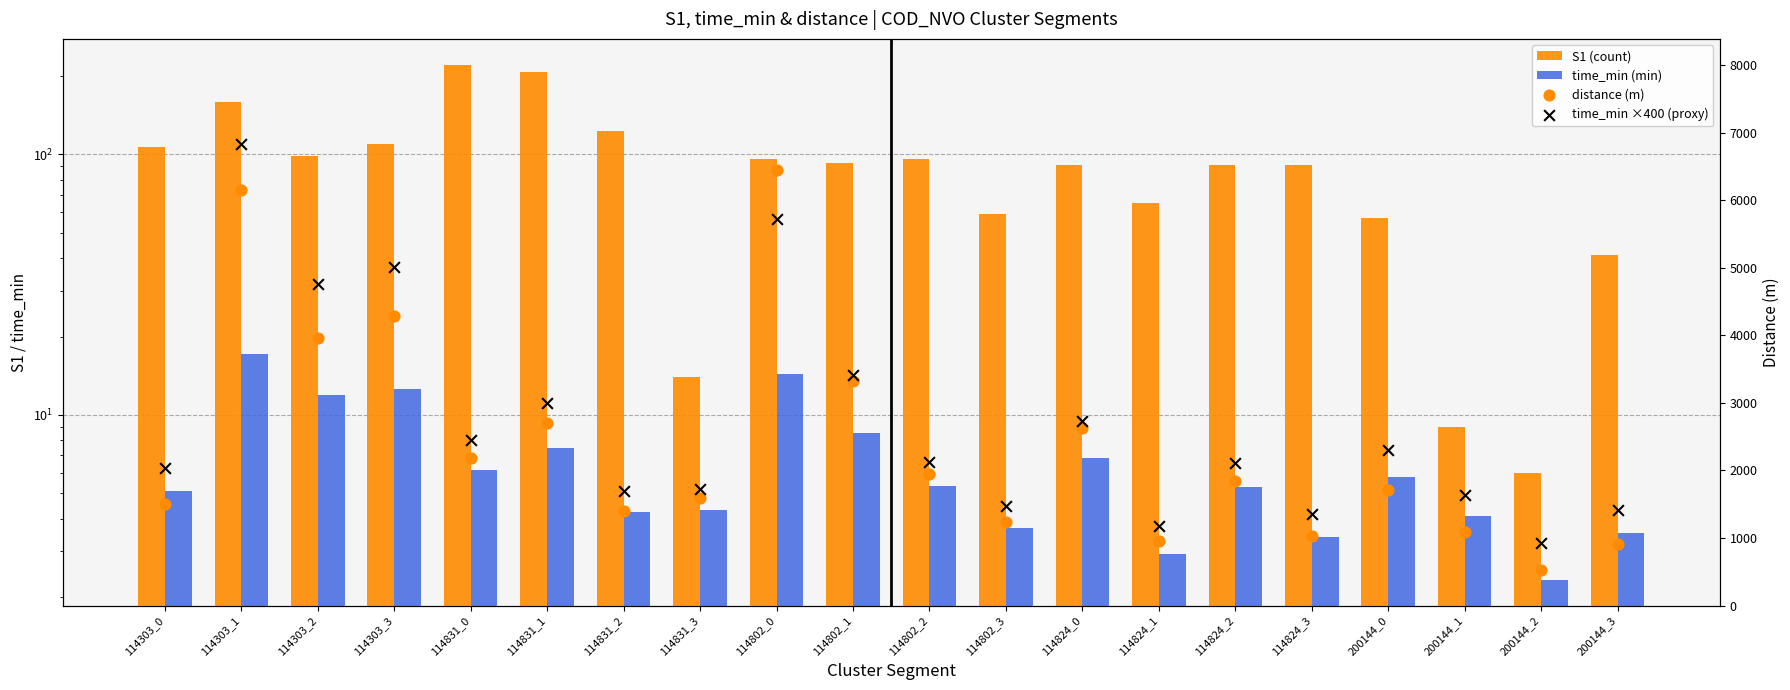

What is the total value across all series at 114824_2?

4046.3